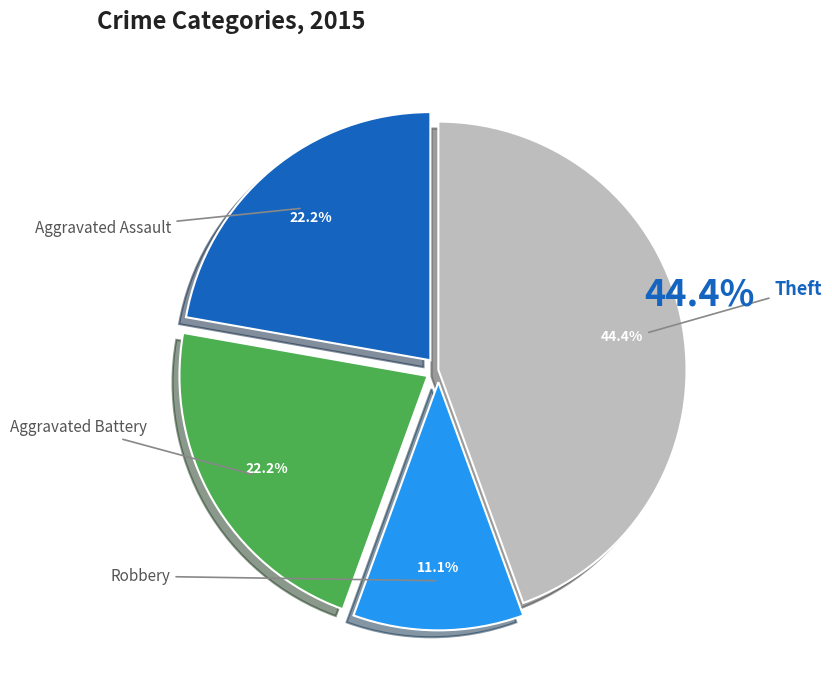

Do Theft and Robbery together represent more than half of the pie?

Yes